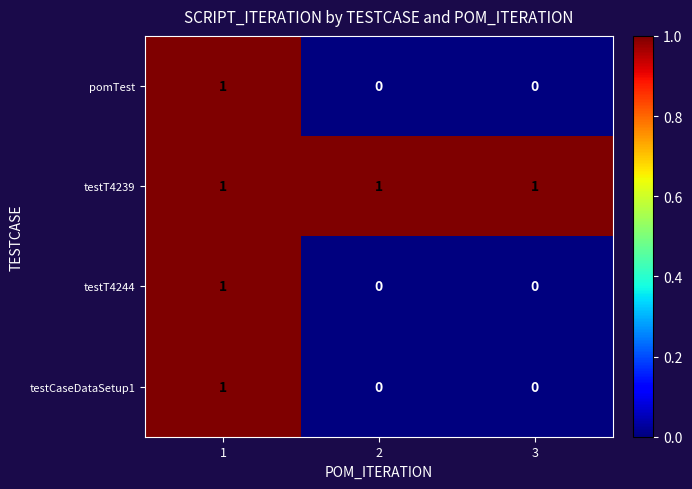

How many testCaseDataSetup1 values are between 0 and 1?

3